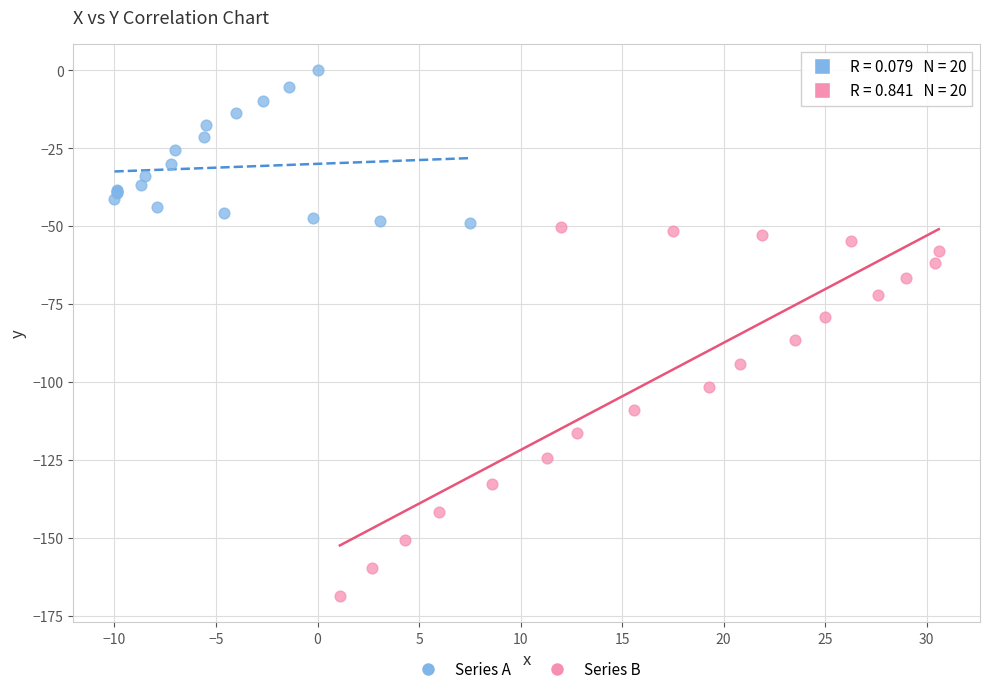

Which series has the widest spread of Y values?

Series B